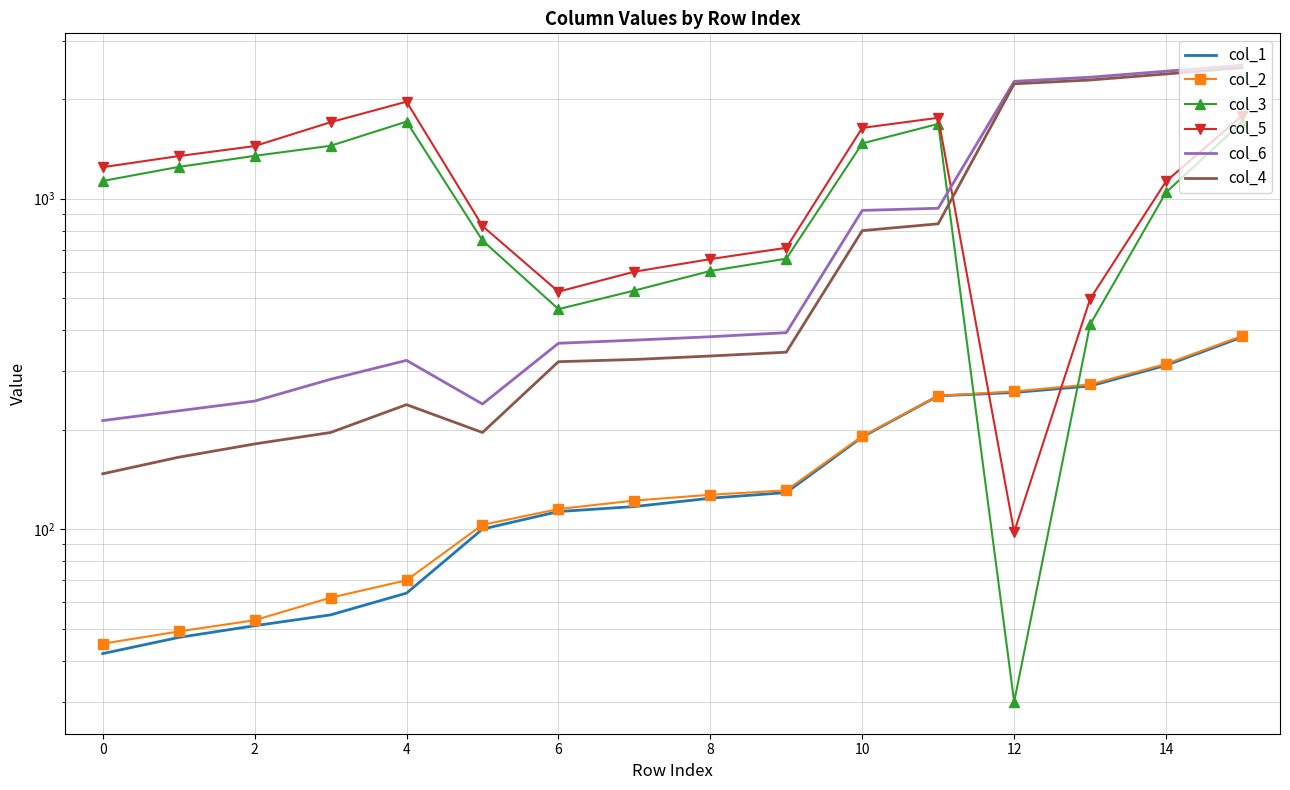

How many distinct data groups are displayed?

6